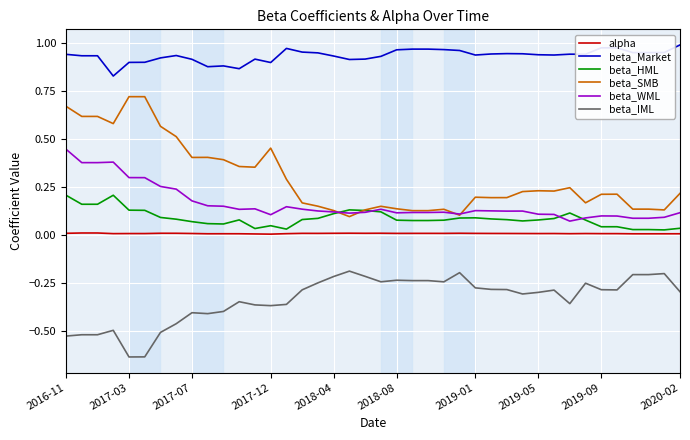

Which series has the largest total across all categories?

beta_Market